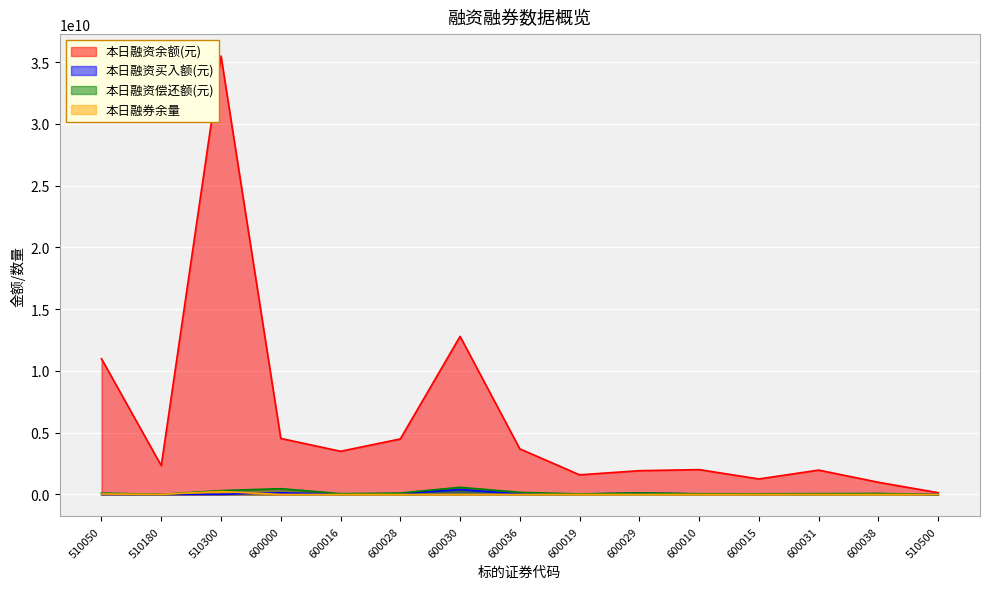

Reading left to right, extract all data points from this chart.

本日融资余额(元): 510050=10988968572	510180=2336102508	510300=35492483339	600000=4537523746	600016=3496551574	600028=4495071225	600030=12798466376	600036=3691020928	600019=1591632282	600029=1925809250	600010=2012525440	600015=1257586670	600031=1973116507	600038=987919177	510500=143647294
本日融资买入额(元): 510050=6041264	510180=1151984	510300=12284502	600000=132924138	600016=32502907	600028=63321560	600030=399706692	600036=36312941	600019=35930592	600029=107817926	600010=41503333	600015=27854152	600031=22924347	600038=58852184	510500=3250741
本日融资偿还额(元): 510050=109734472	510180=6749517	510300=316698273	600000=470212693	600016=67501599	600028=116337723	600030=580074504	600036=171128888	600019=46349378	600029=130265913	600010=60687394	600015=54903517	600031=70151819	600038=84138093	510500=5706757
本日融券余量: 510050=38213815	510180=9101814	510300=240439390	600000=1474701	600016=2348049	600028=590900	600030=793395	600036=2515201	600019=835897	600029=796621	600010=1054879	600015=725938	600031=517044	600038=77000	510500=656943